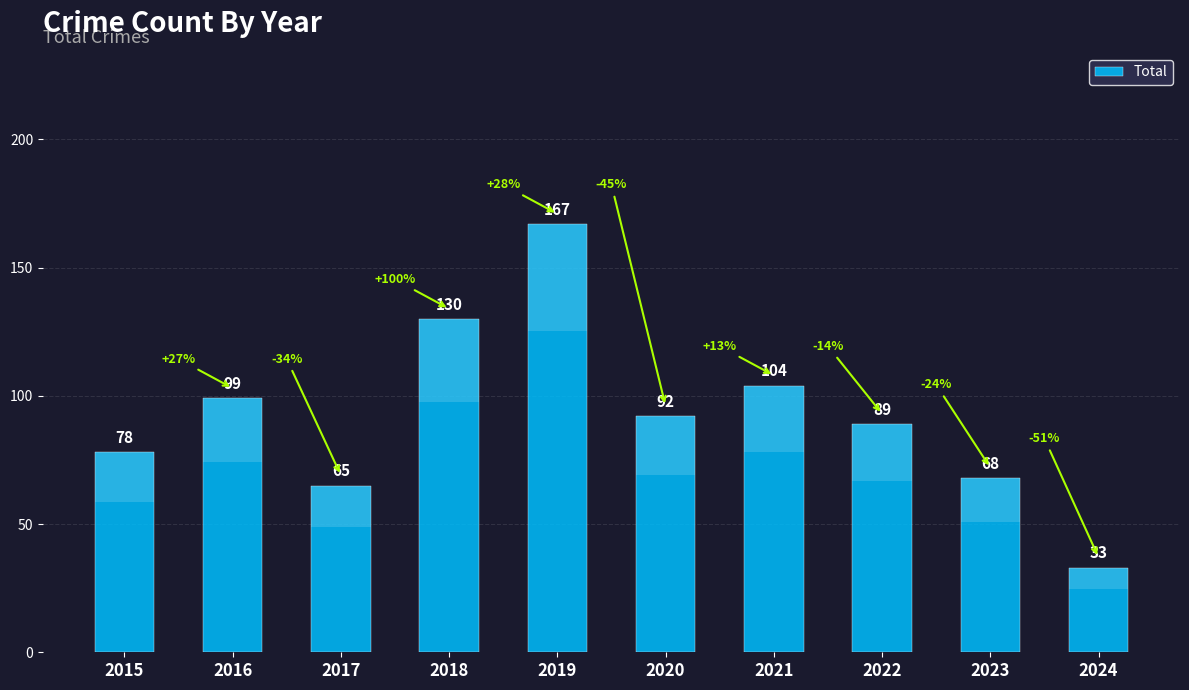

Reading left to right, transcribe all the data shown in this chart.

78	99	65	130	167	92	104	89	68	33